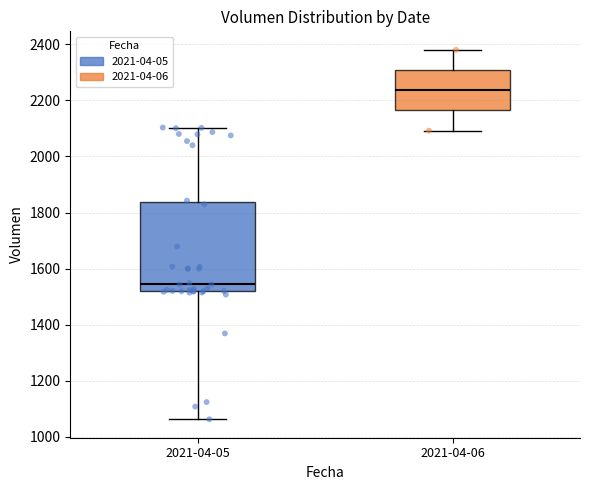

Where is the upper edge of the box for 2021-04-06 on the y-axis? The values are not printed on the chart, so give them approximately, as read against the axis.

2300